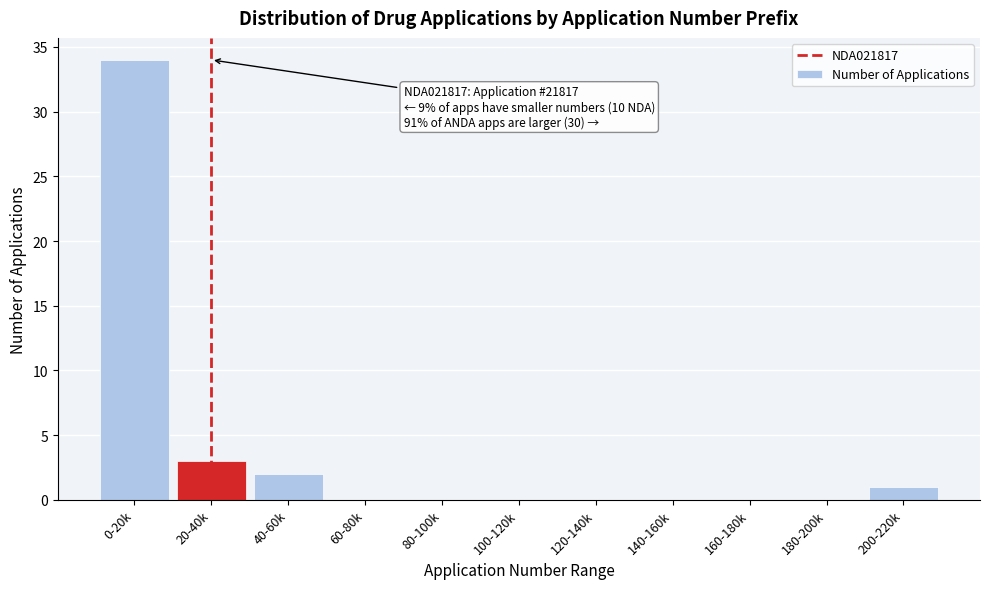

Reading left to right, what are all the values shown in this chart?

0-20k=34	20-40k=3	40-60k=2	60-80k=0	80-100k=0	100-120k=0	120-140k=0	140-160k=0	160-180k=0	180-200k=0	200-220k=1